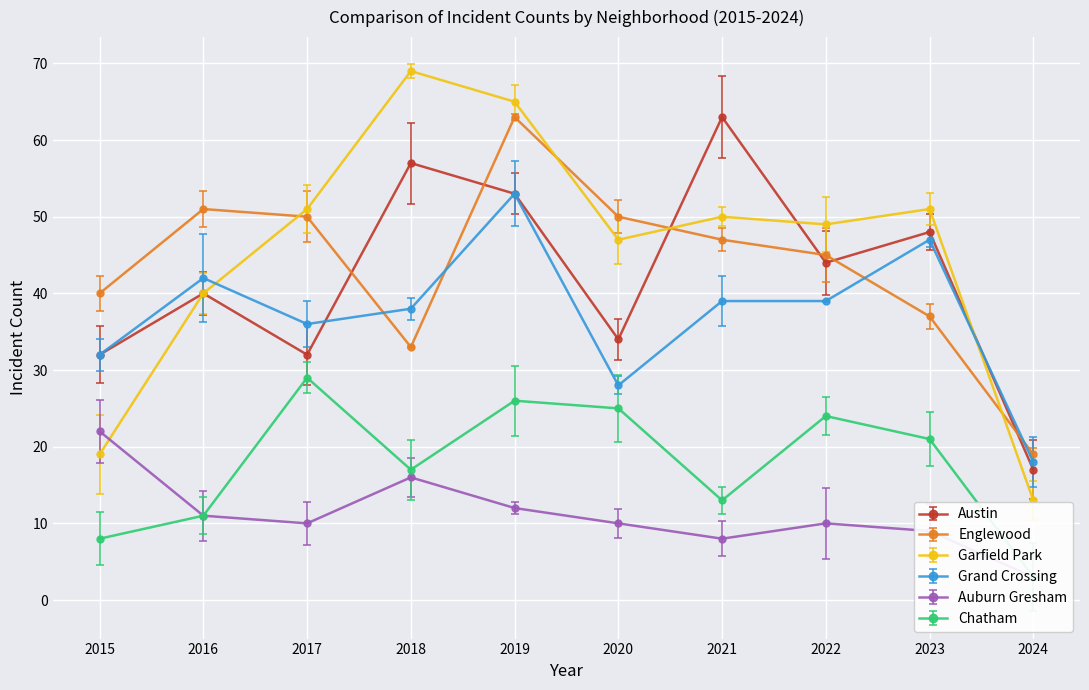

Reading right to left, what are all the values shown in this chart?

Austin: 17	48	44	63	34	53	57	32	40	32
Englewood: 19	37	45	47	50	63	33	50	51	40
Garfield Park: 13	51	49	50	47	65	69	51	40	19
Grand Crossing: 18	47	39	39	28	53	38	36	42	32
Auburn Gresham: 3	9	10	8	10	12	16	10	11	22
Chatham: 3	21	24	13	25	26	17	29	11	8